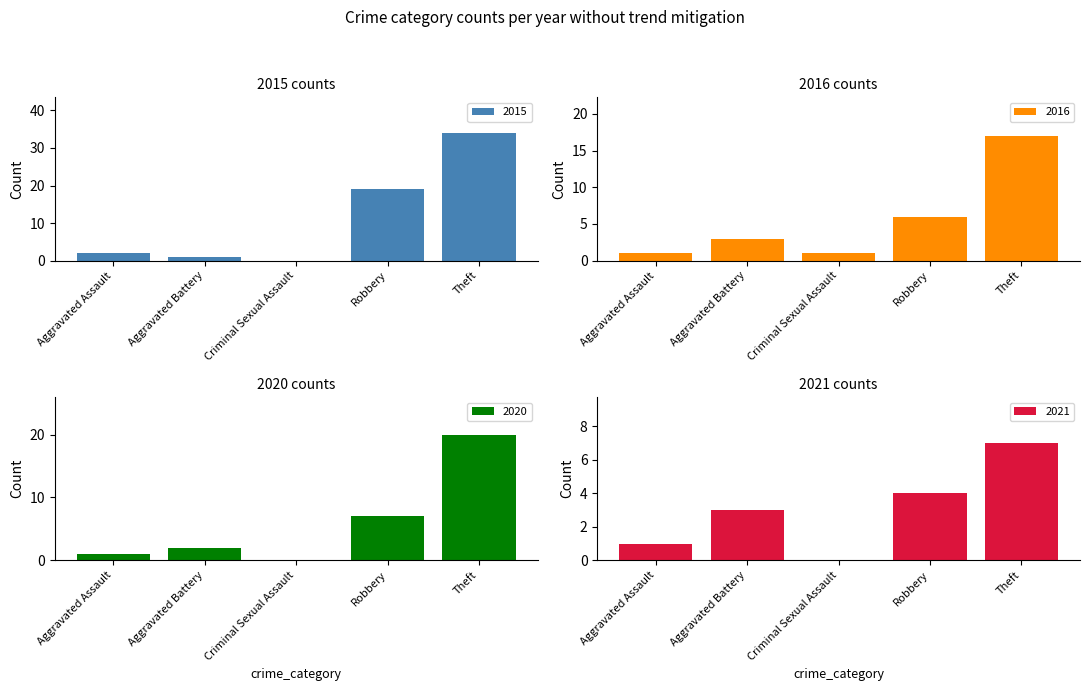

What are all the series names shown in the legend?

2015, 2016, 2020, 2021